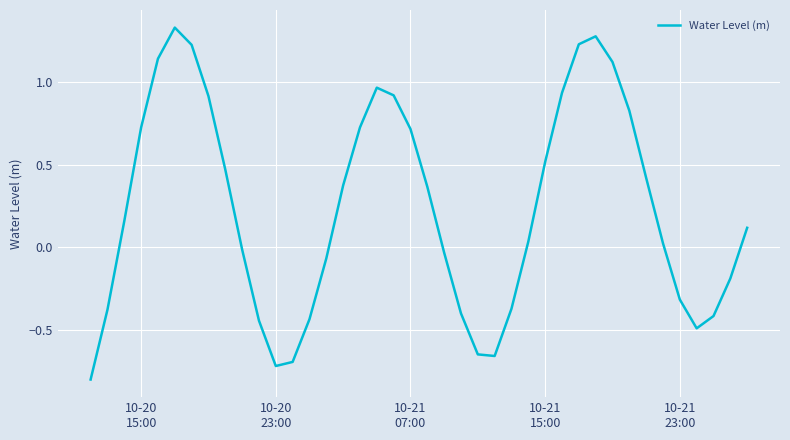

What is the smallest value displayed?

-0.8